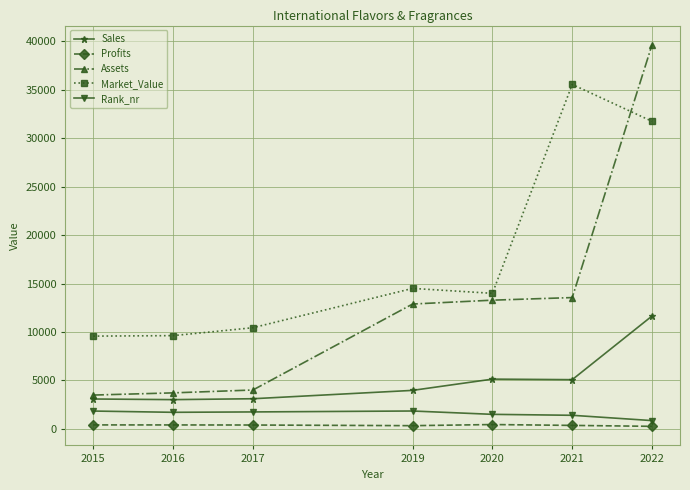

True or false: Assets and Market_Value intersect in this chart.

True